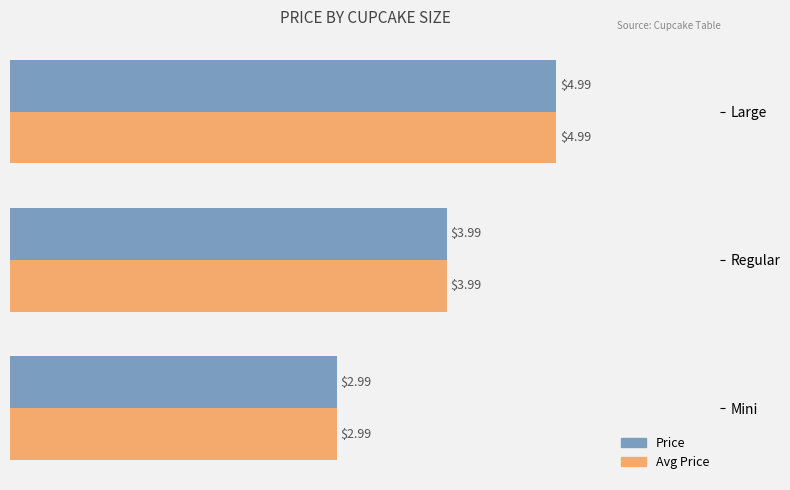

Rank the categories by Price value from lowest to highest.

Mini, Regular, Large